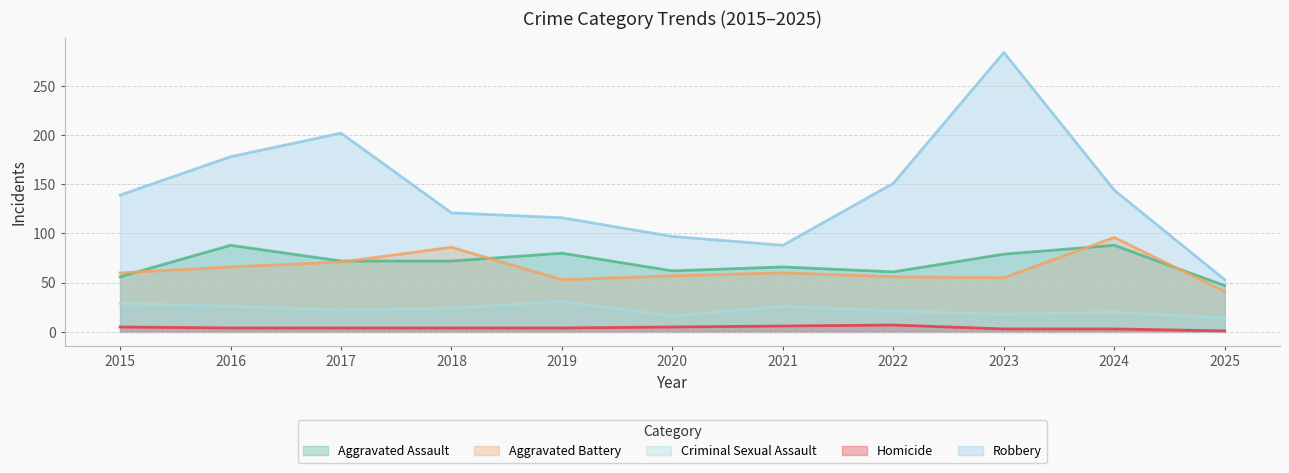

Between 2021 and 2022, which series saw the biggest shift?

Robbery